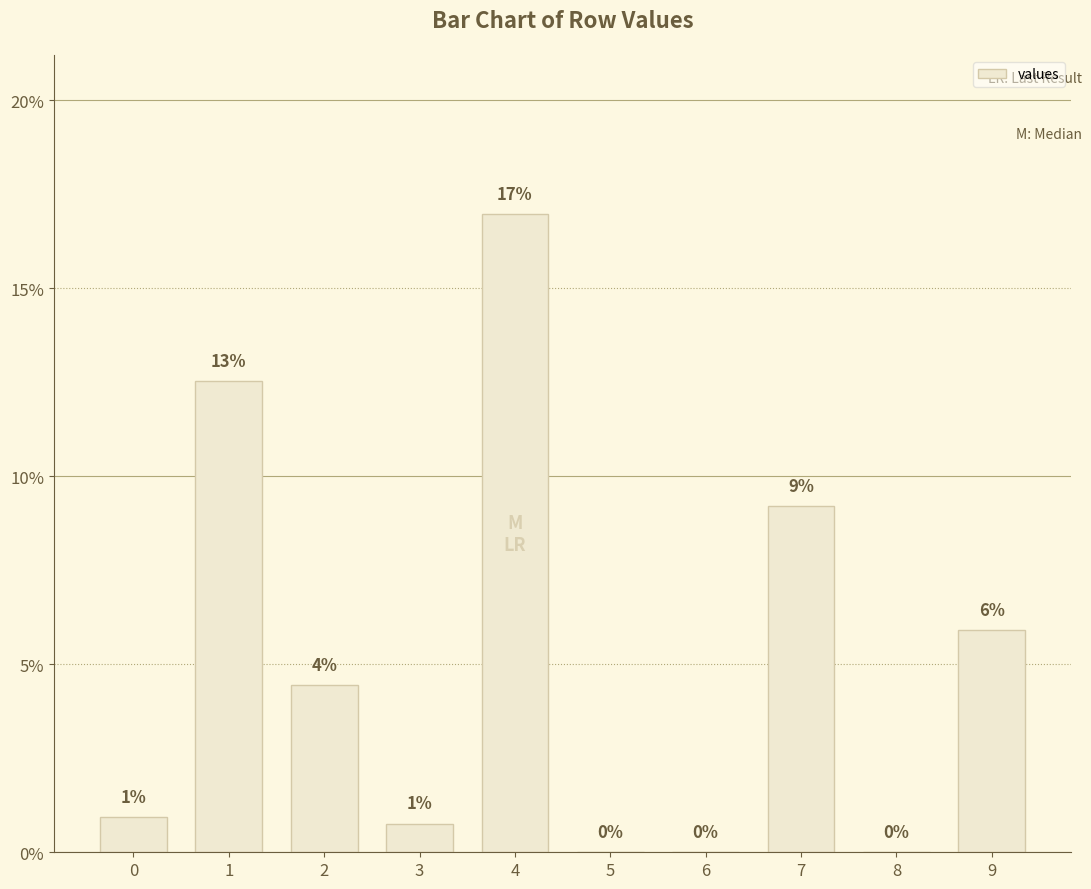

The chart shows a value of 0.1 at 9. True or false?

False